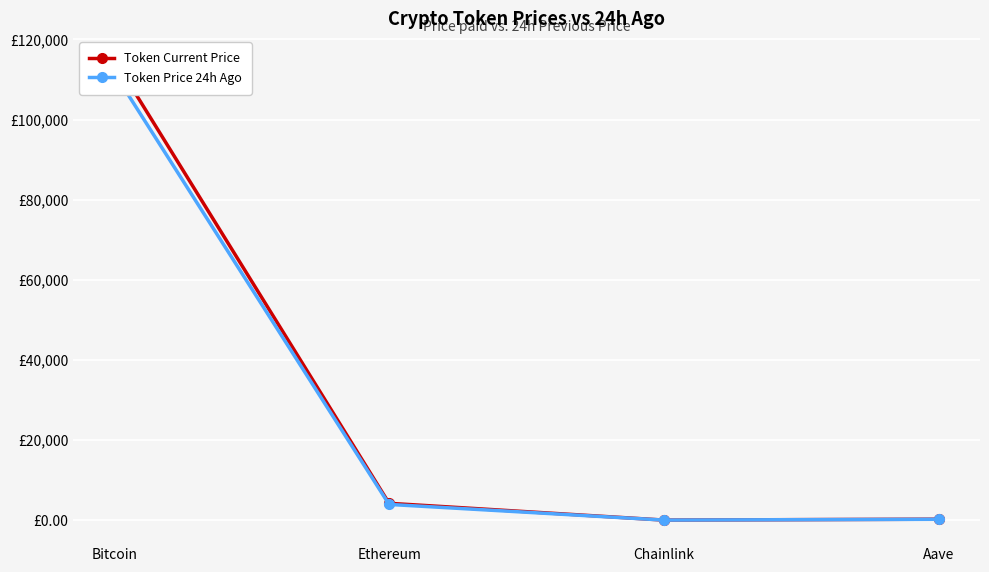

True or false: Token Current Price and Token Price 24h Ago cross at least once.

False